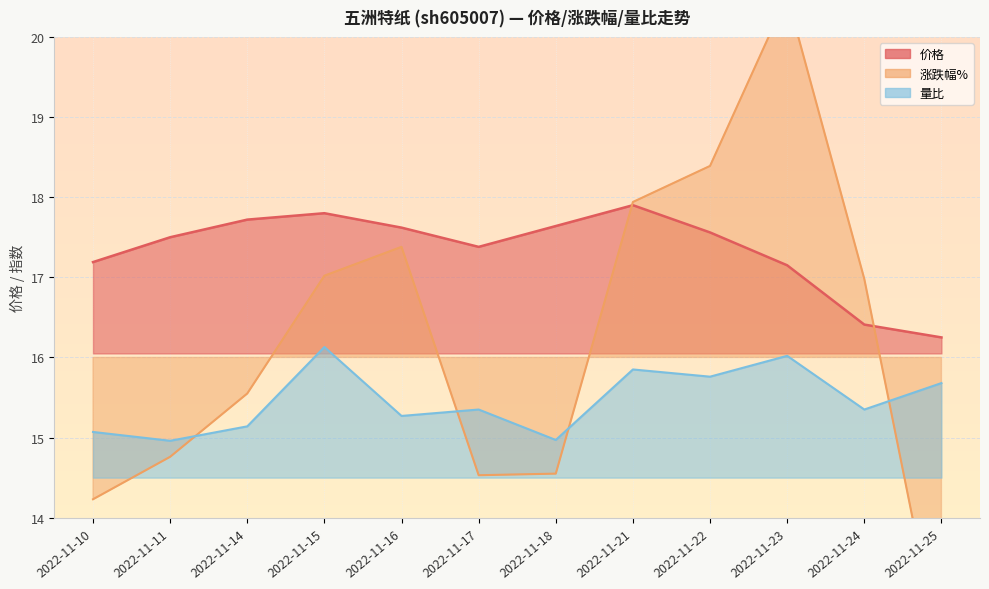

What is the value of the 量比 point at the 2nd from the left?

15.0